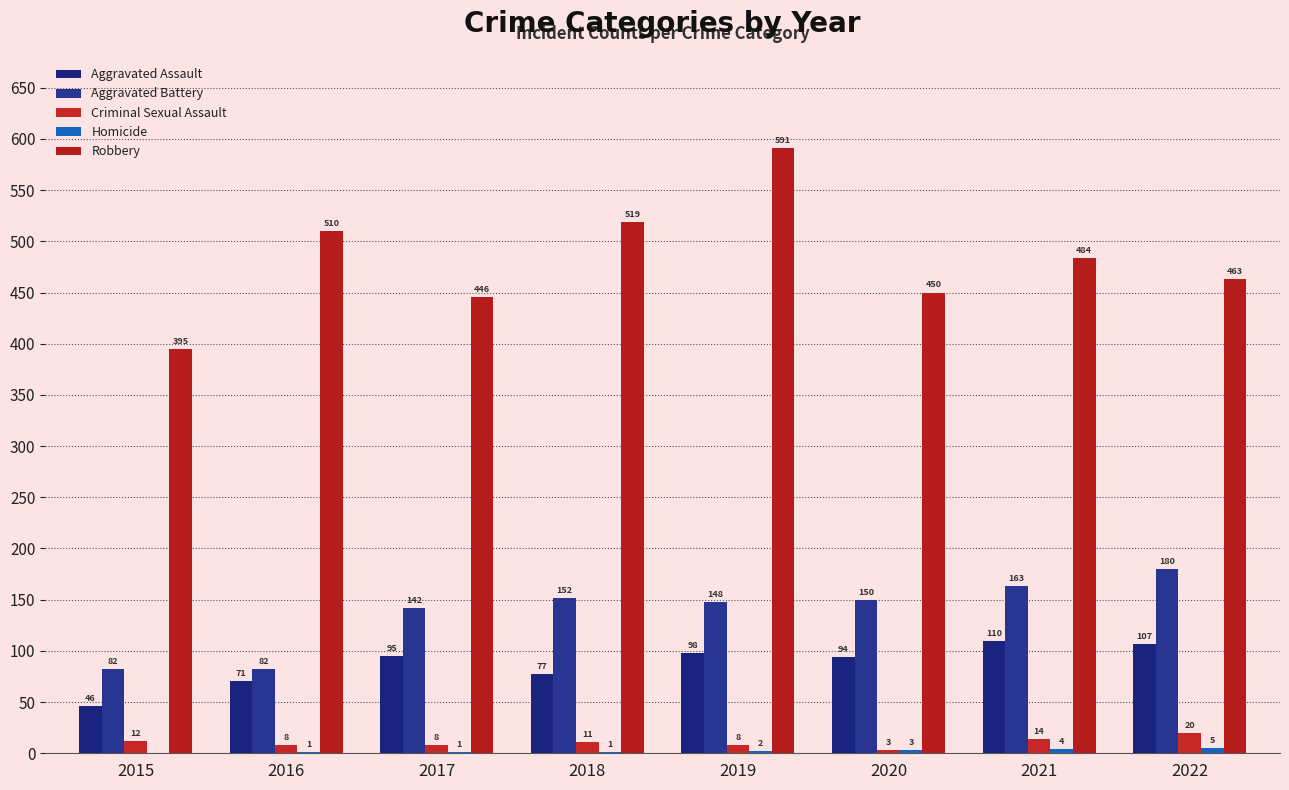

Is it true that Aggravated Battery equals 55 at 2019?

False